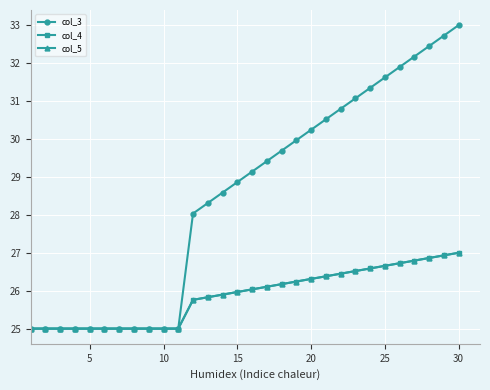

Is this an area chart (filled region under the line)?

No